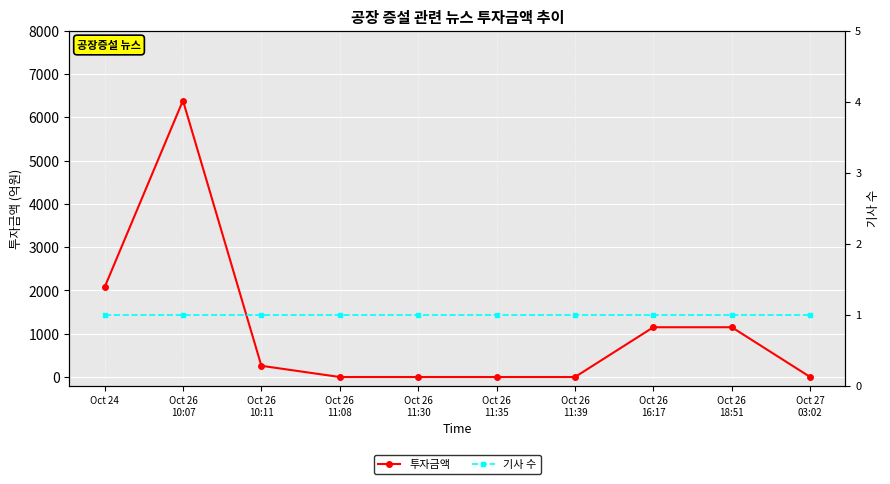

Is the value of 기사 수 at Oct 24 greater than the value of 투자금액 at Oct 26
18:51?

No